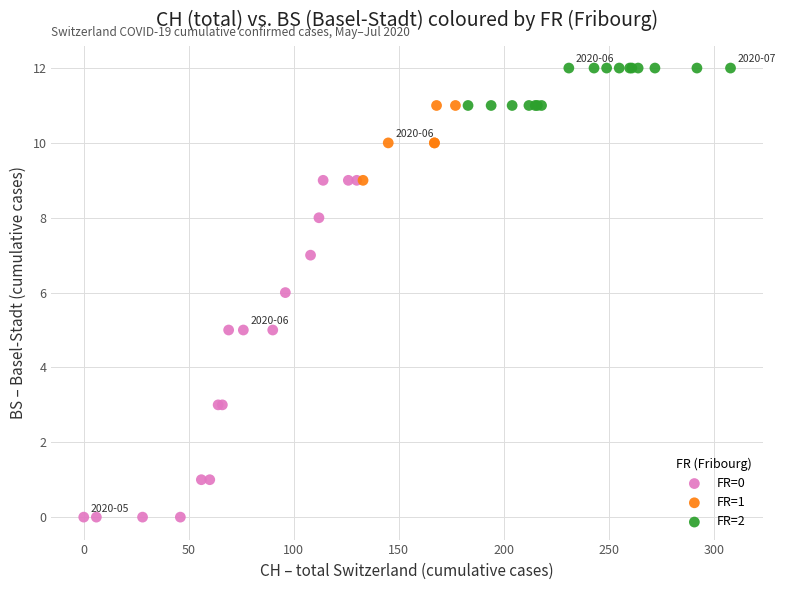

Which series contains the highest Y value?

FR=2